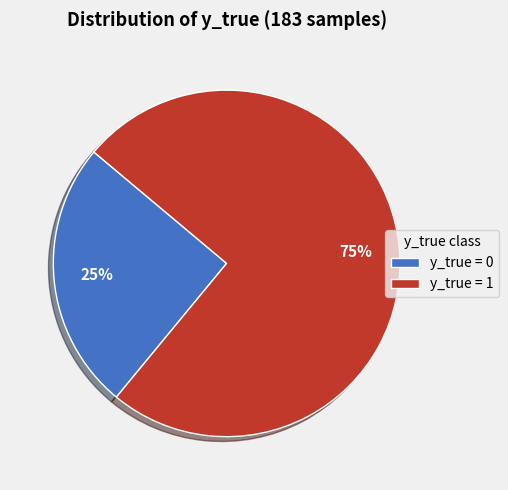

Which category has the biggest portion of the pie?

y_true = 1